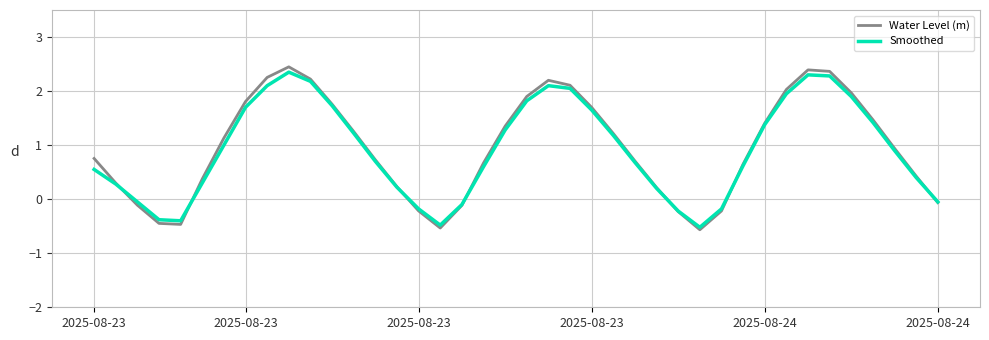

What is the minimum value shown in the chart?

-0.6